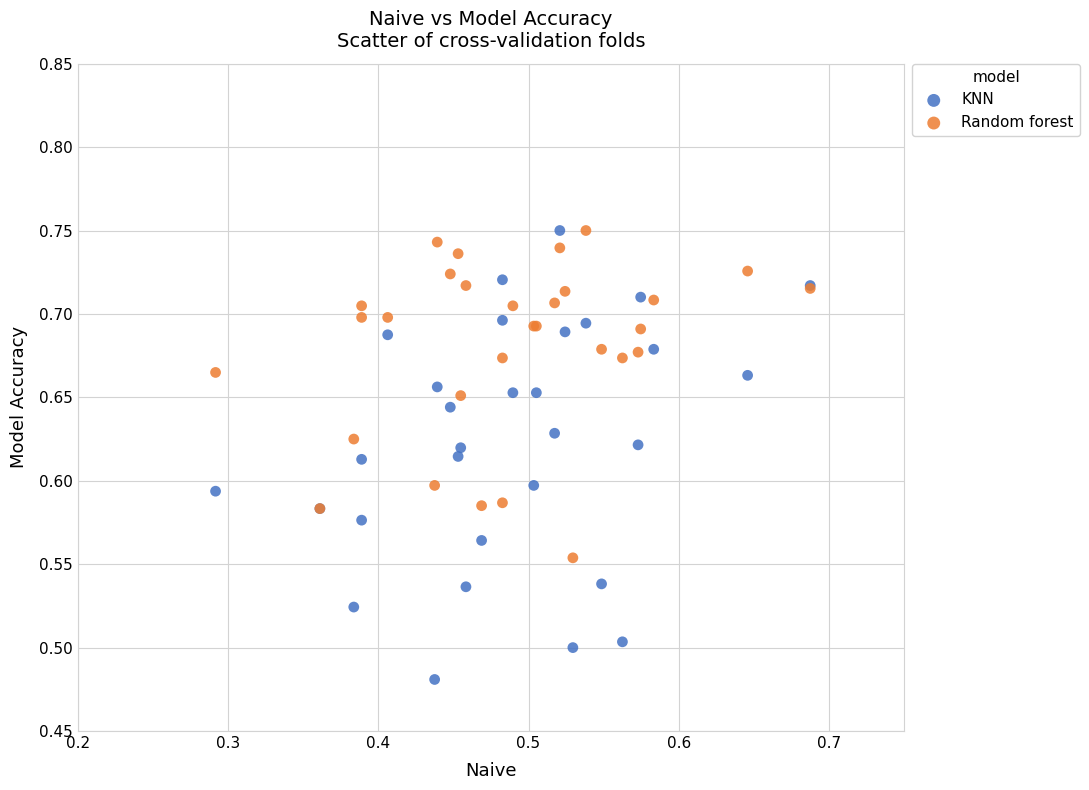

Which series contains the lowest Y value?

KNN